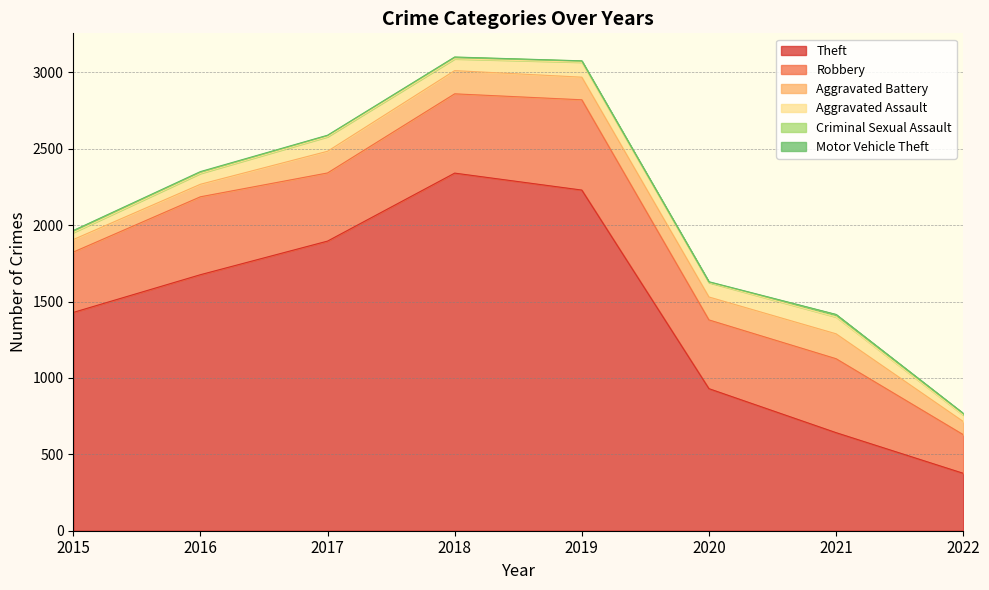

What is the difference between the Motor Vehicle Theft values at 2018 and 2020?

2